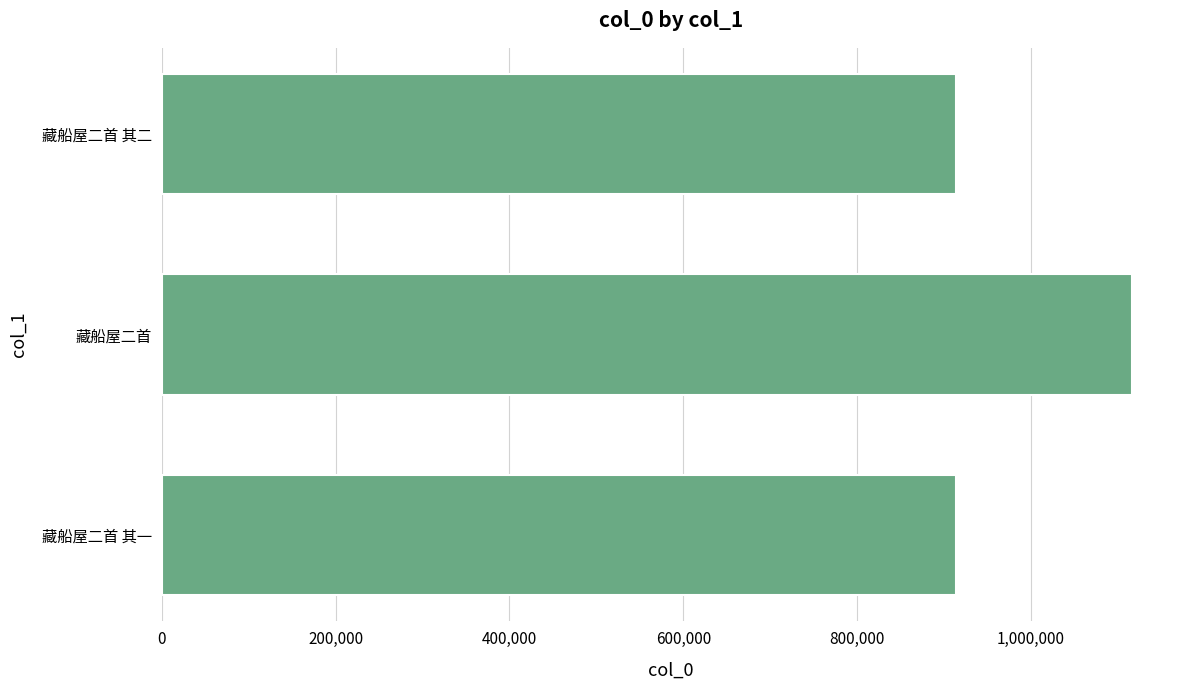

How many distinct data groups are displayed?

1